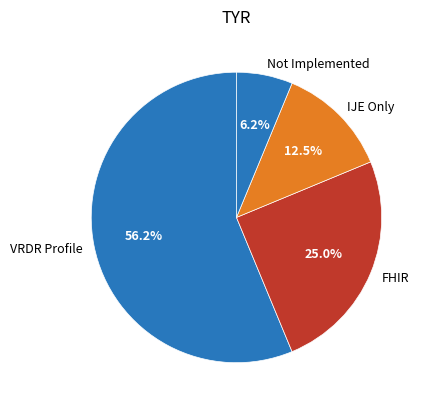

Is it true that Not Implemented is 6% of the pie?

True